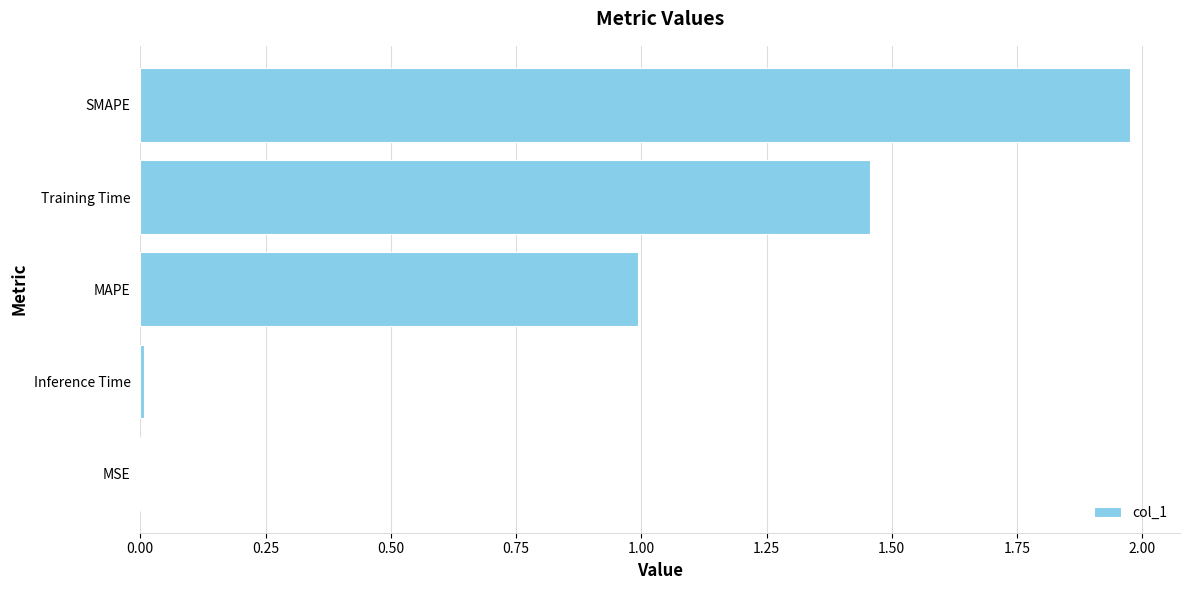

Which category has the highest value across all series?

SMAPE